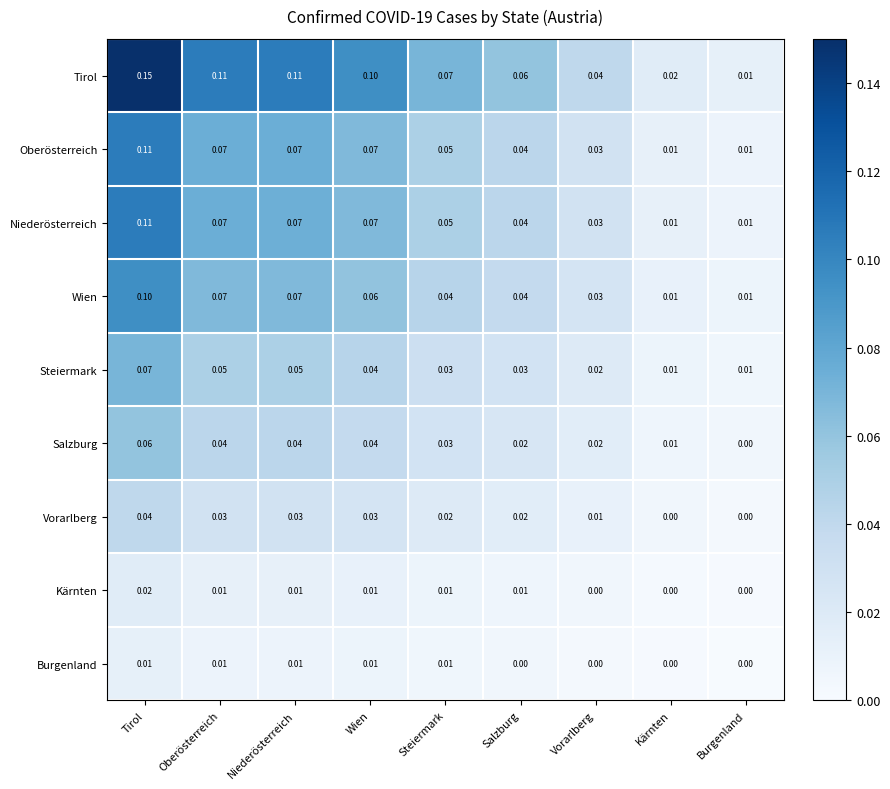

Which series has the largest total across all categories?

Tirol